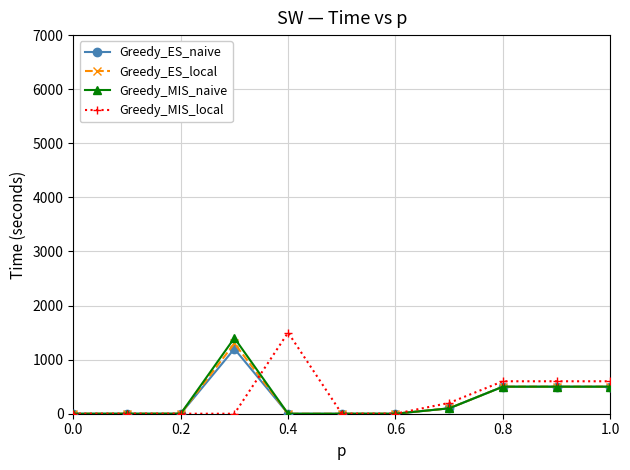

What is the greatest value displayed?

1500